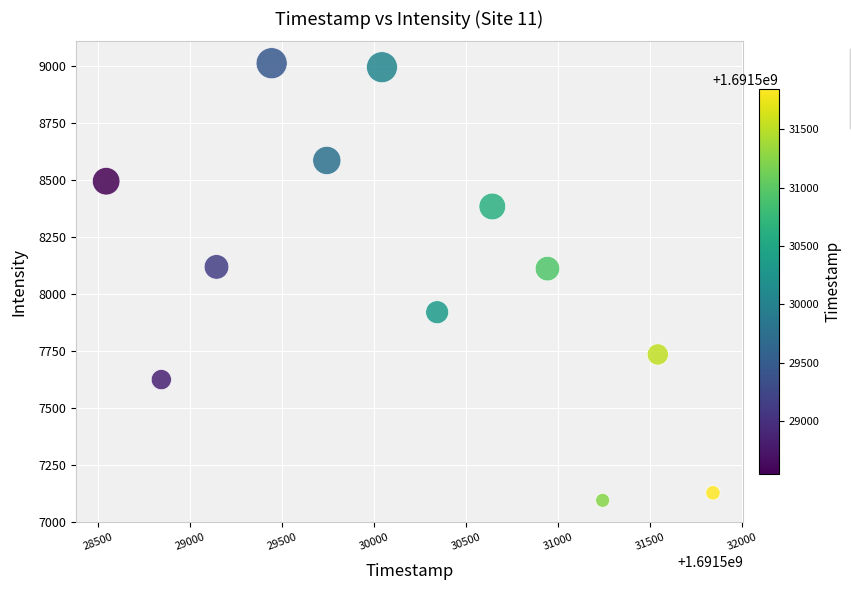

What is the range of X values (max minus min)?

3300.0